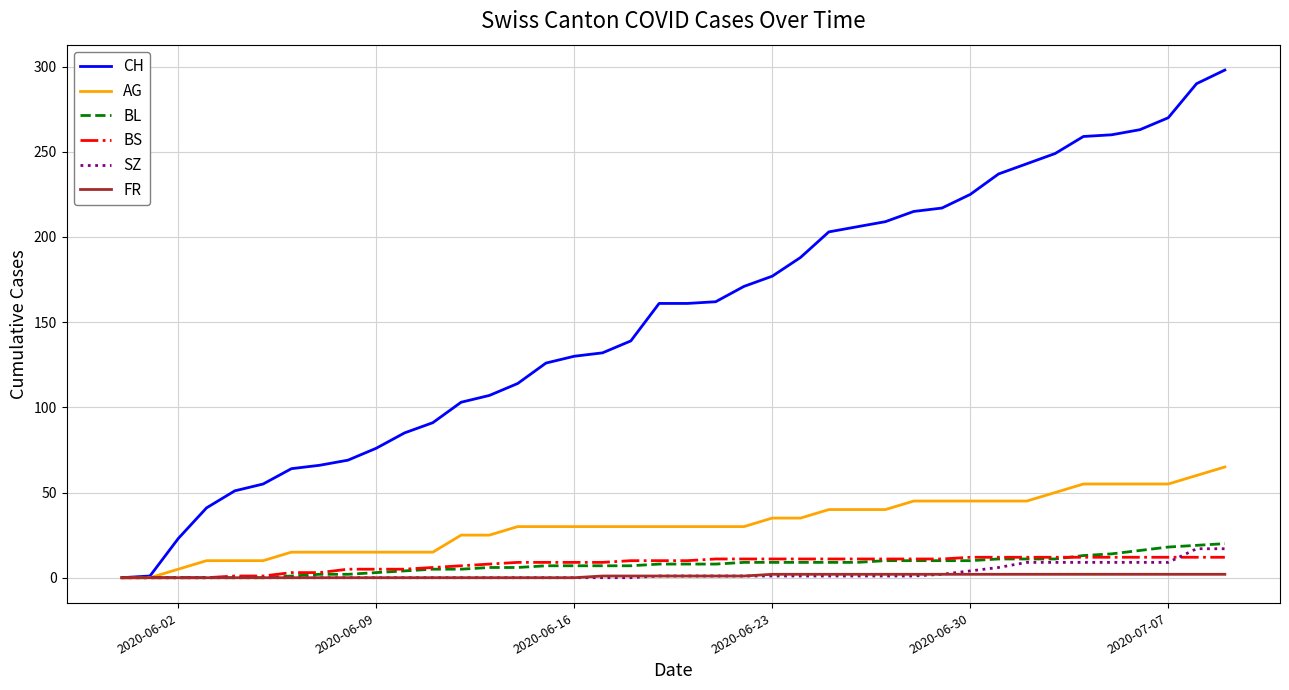

Which series has the largest total across all categories?

CH